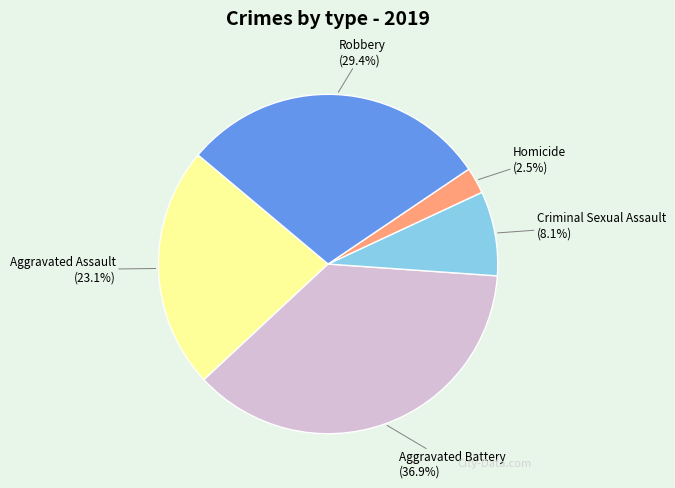

Is there any slice that represents more than half of the pie?

No